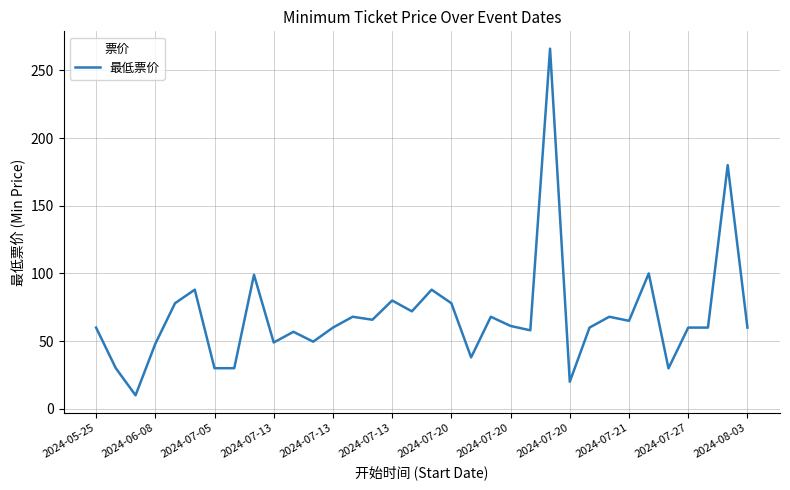

What is the minimum value shown in the chart?

10.0